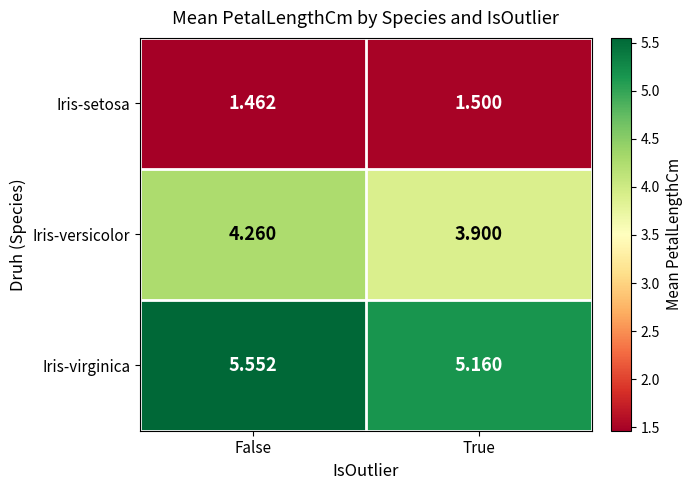

Is the value of Iris-setosa at True greater than the value of Iris-virginica at False?

No